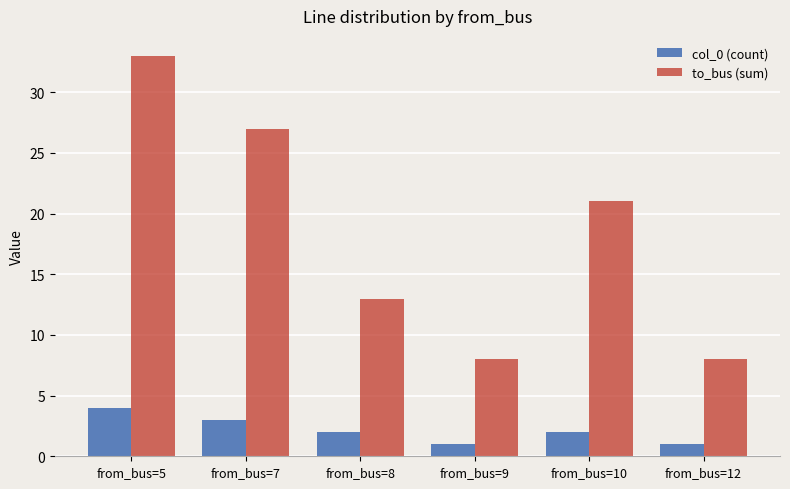

Where does the col_0 (count) series first go above 2?

from_bus=5